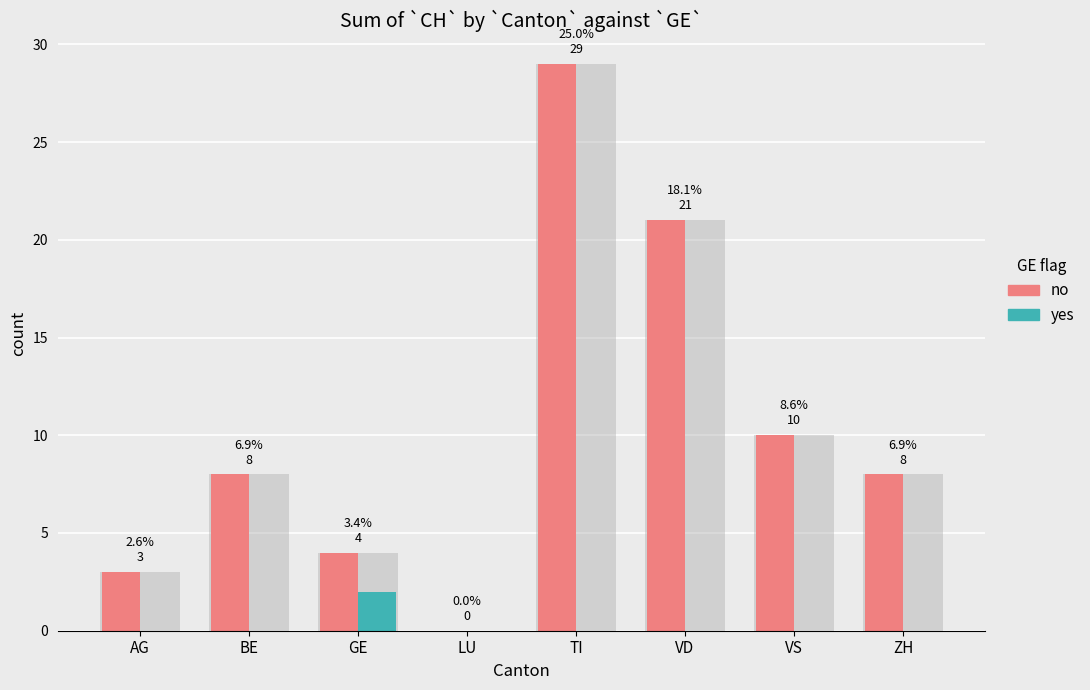

What is the label of the 1st bar from the right?

ZH